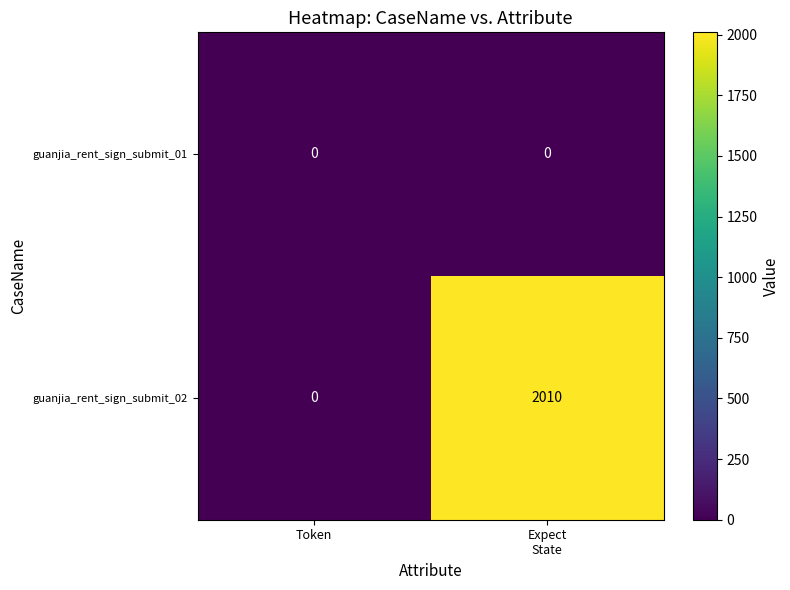

What is the total value across all series at Expect
State?

2010